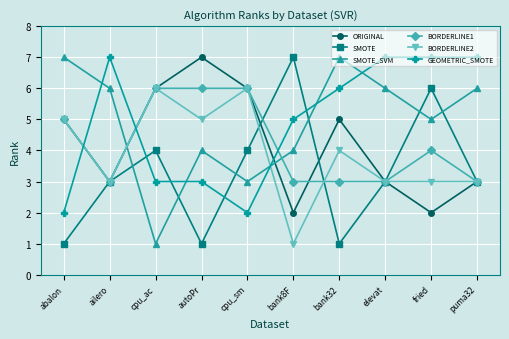

In ORIGINAL, how many points are higher than both neighbors (excluding endpoints)?

2